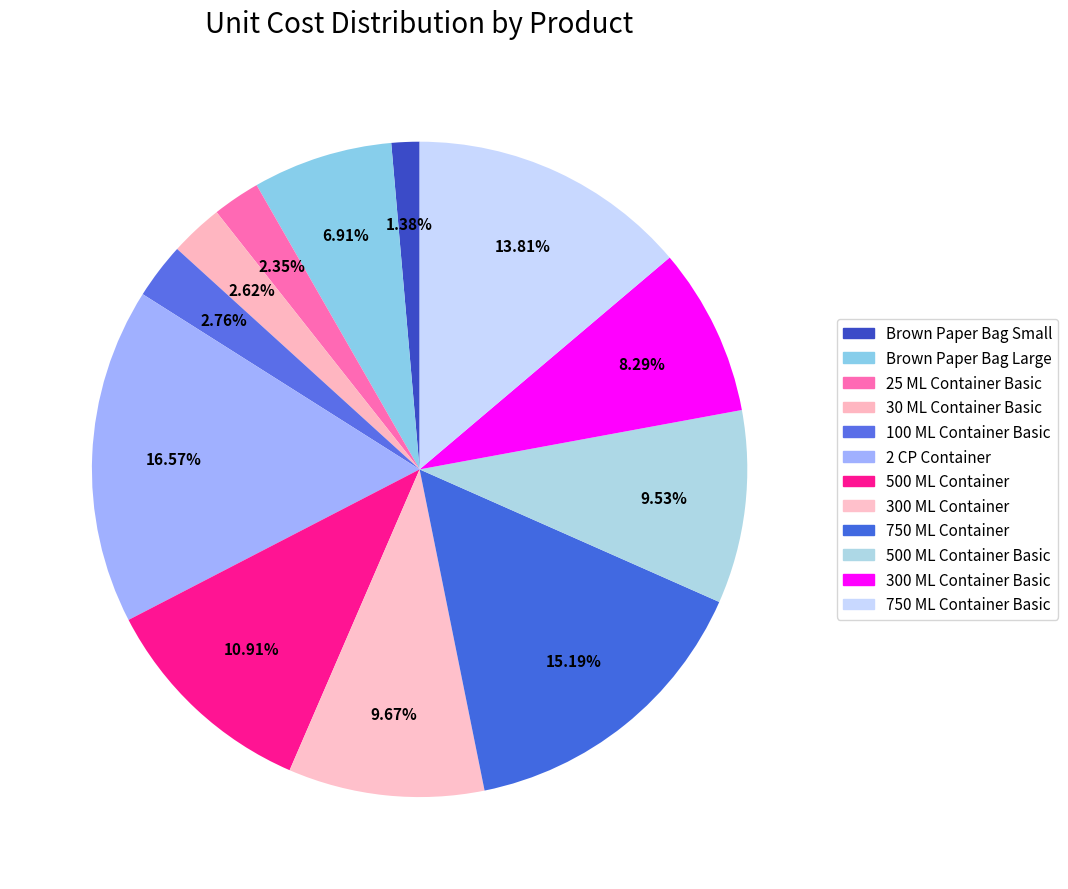

How many segments does this pie chart have?

12